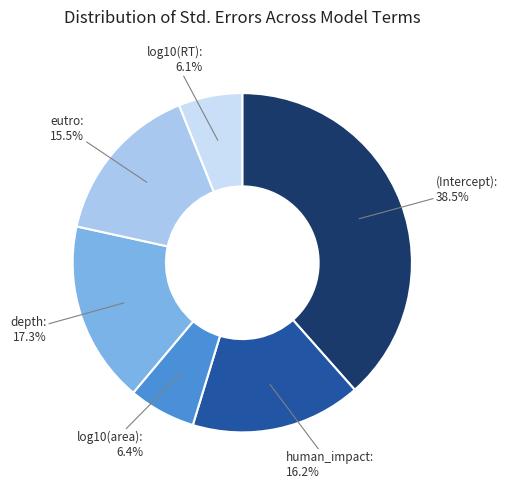

How many slices are in this pie chart?

6